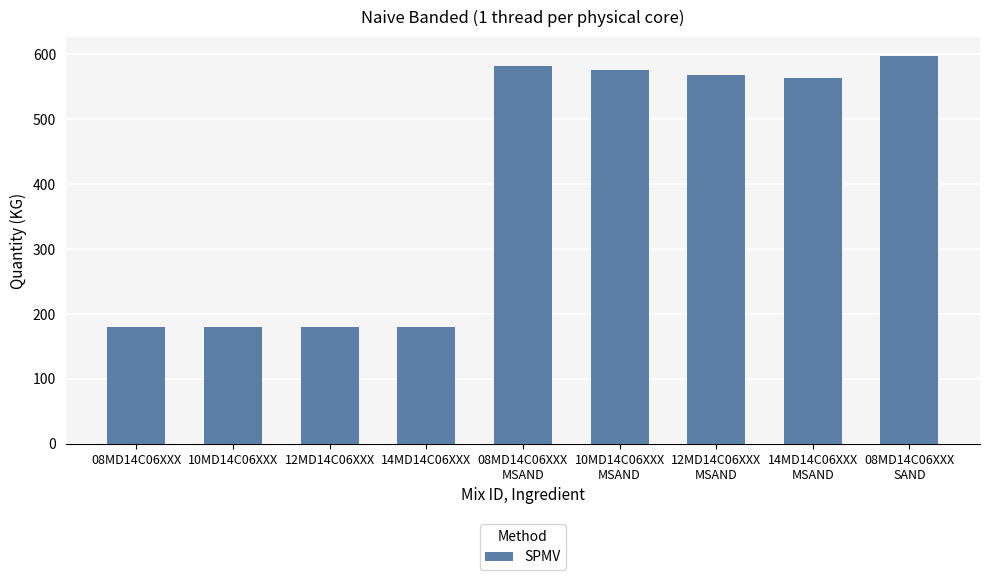

What is the label of the 9th bar from the right?

08MD14C06XXX